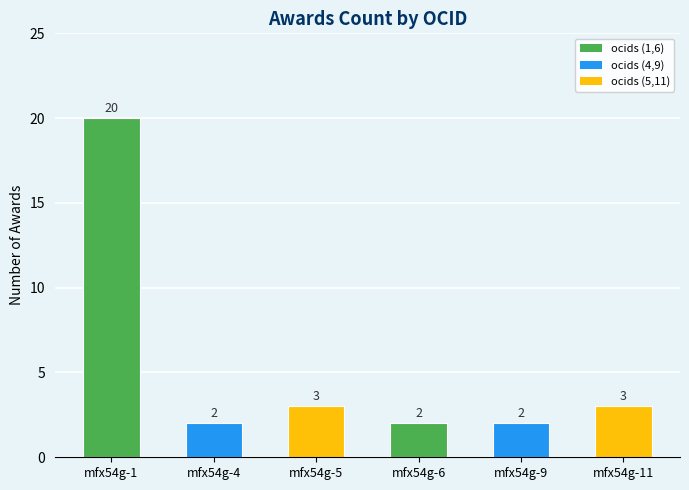

Which has a higher value, mfx54g-1 or mfx54g-6?

mfx54g-1